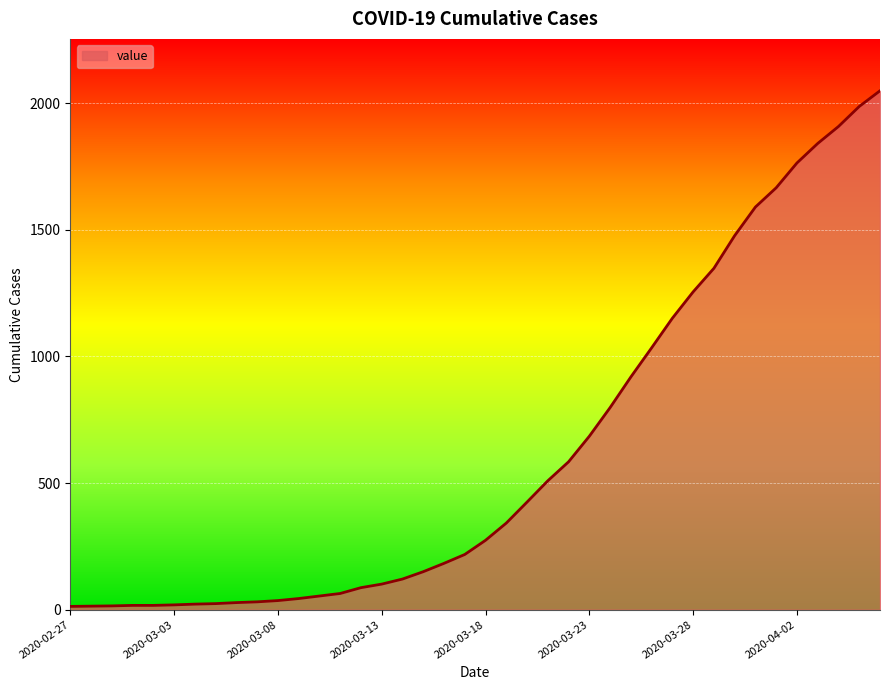

What is the difference between the maximum and minimum values?

2036